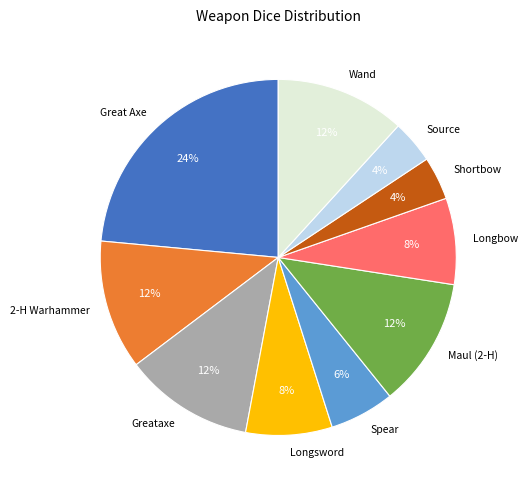

To the nearest percent, what is the average slice percentage?

10%